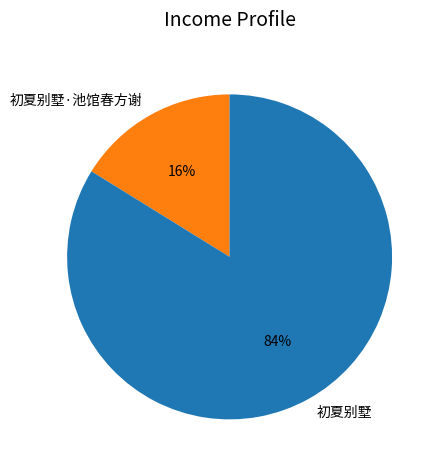

True or false: 初夏别墅 accounts for 84% of the total.

True